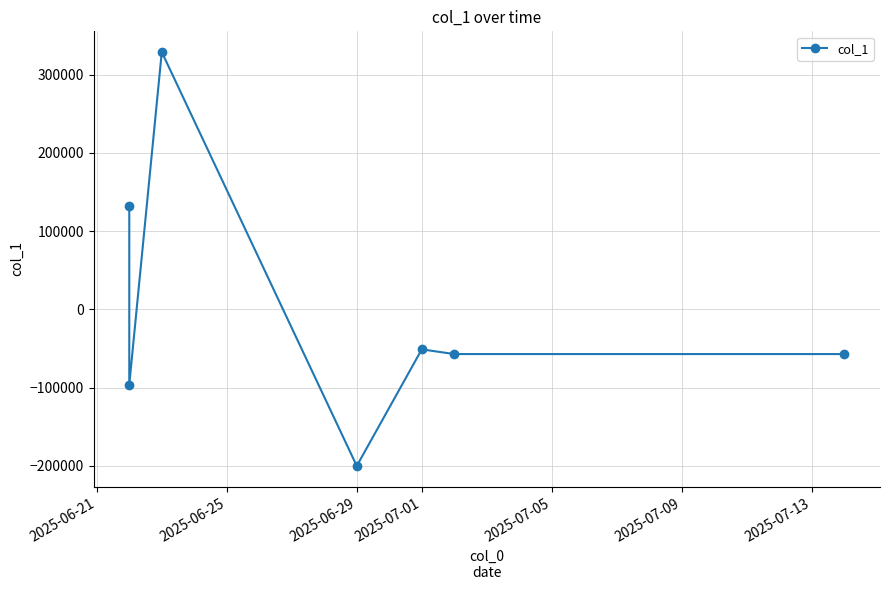

The value at 2025-06-21 is 173998. True or false?

False